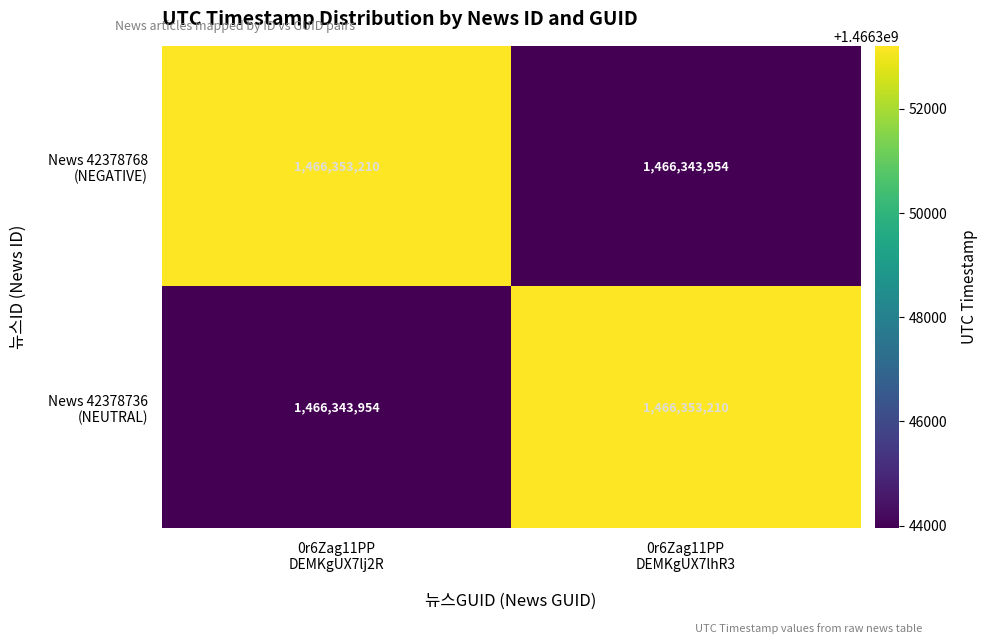

What is the spread (max minus min) of values at 0r6Zag11PP
DEMKgUX7lj2R?

9256